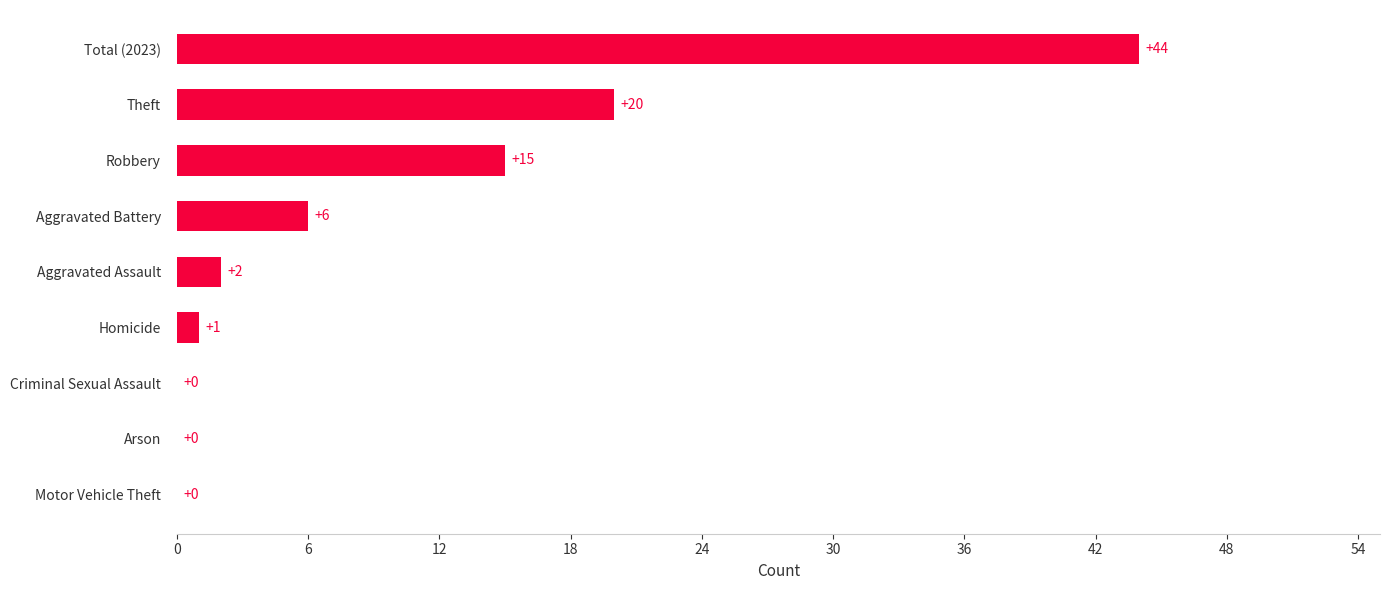

What is the change in value from Aggravated Battery to Total (2023)?

+38